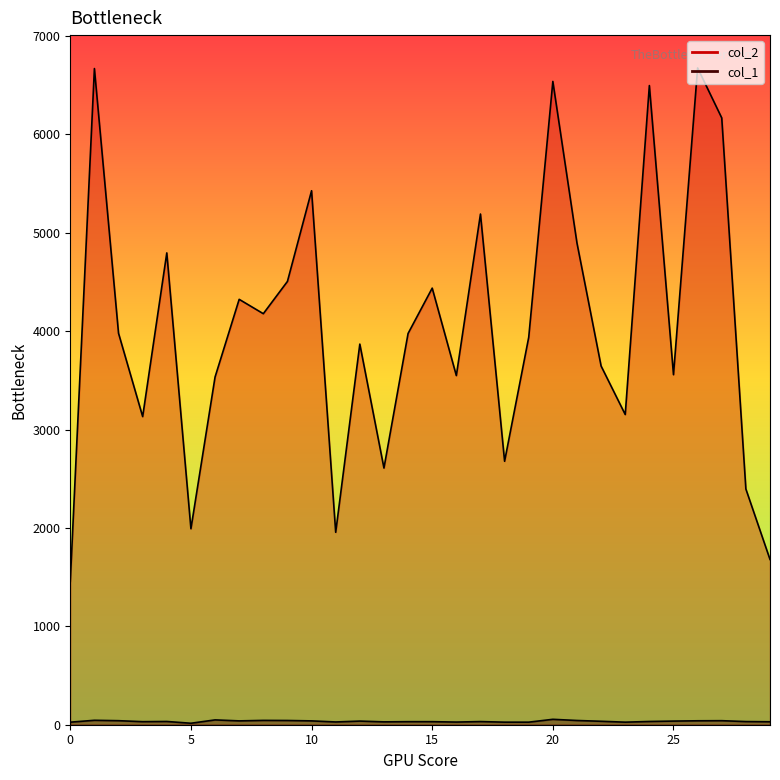

The col_1 series shows 12 at 2. True or false?

False